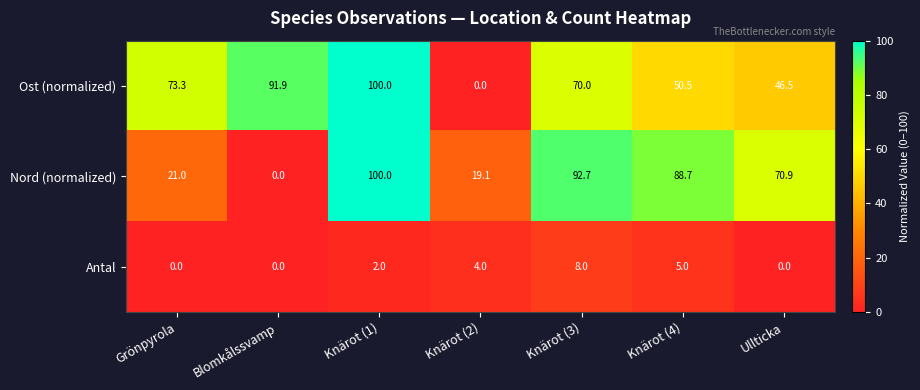

True or false: Nord (normalized) has a value of 154.7 at Knärot (1).

False